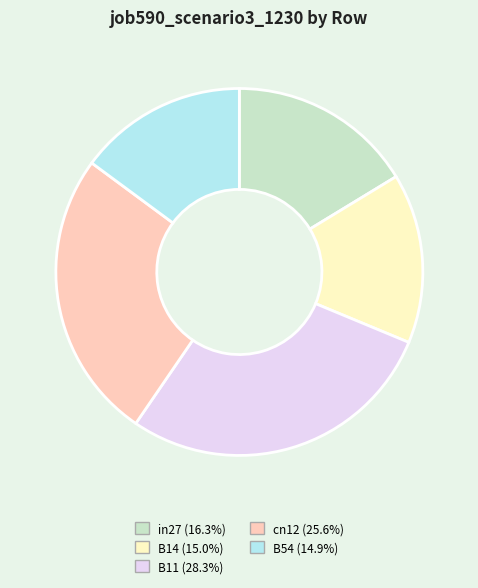

Between cn12 and B54, which is larger?

cn12